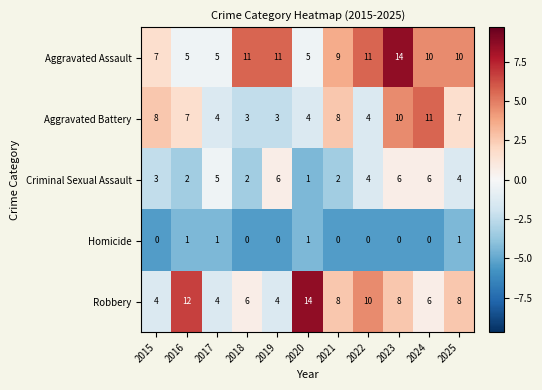

What is the average value of the Criminal Sexual Assault series?

4